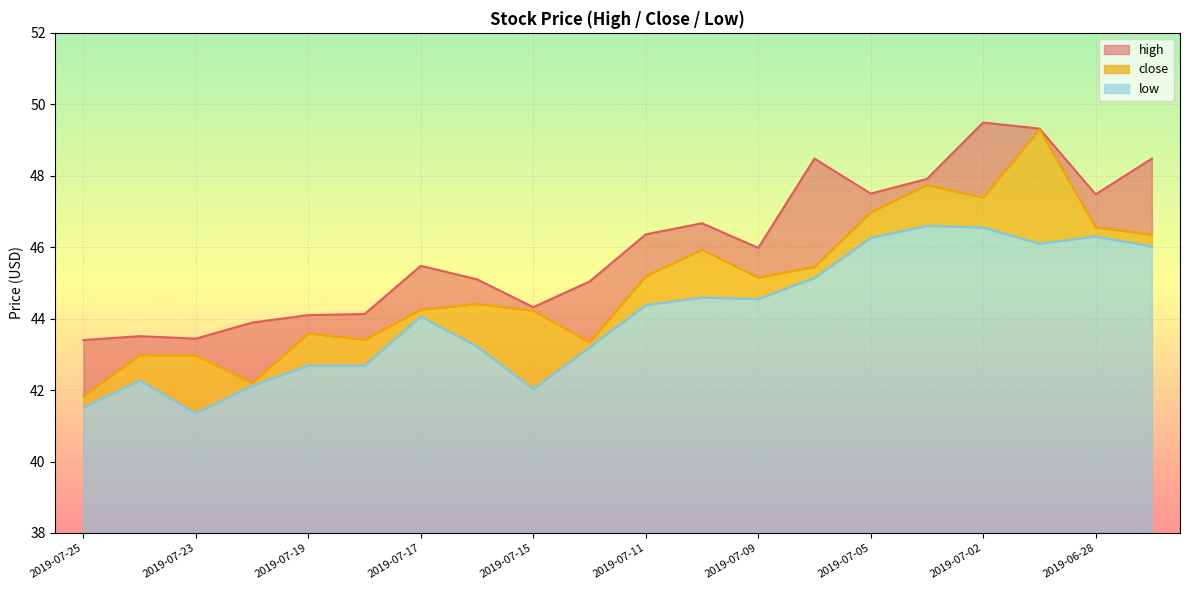

What is the value of the low point at the 16th from the left?

46.6